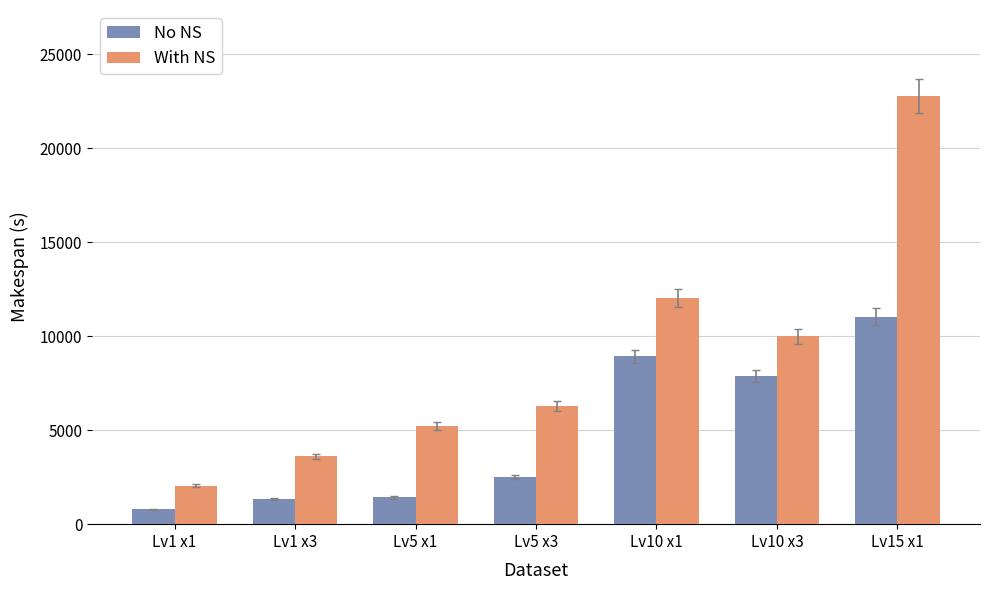

What is the sum of all No NS values?

33890